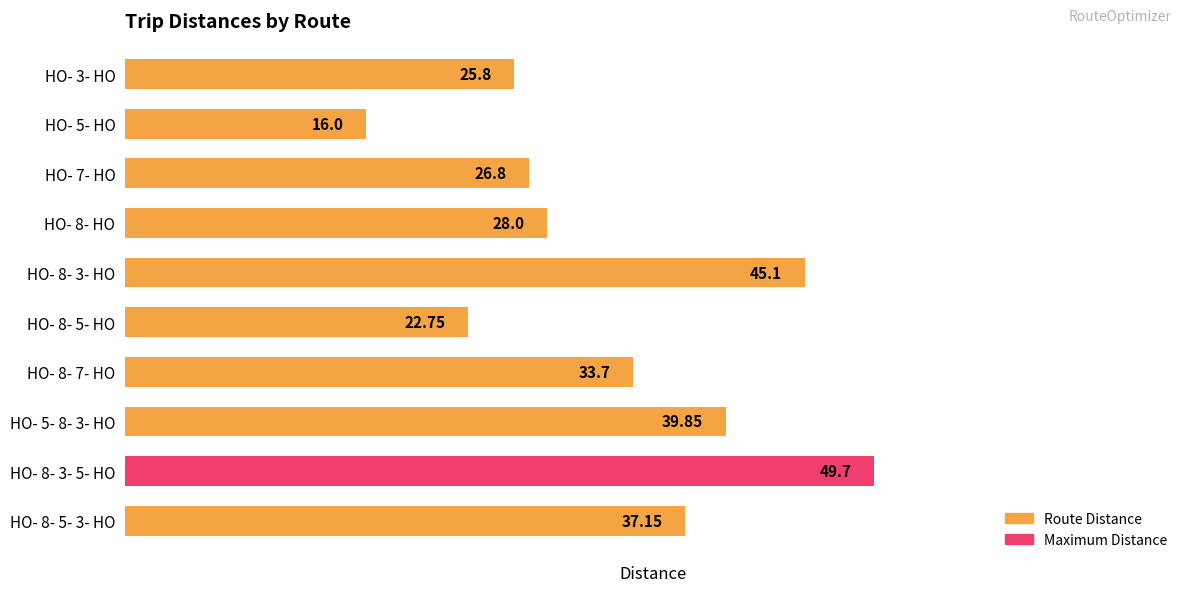

Which has a higher value, HO- 8- 5- 3- HO or HO- 8- 3- HO?

HO- 8- 3- HO